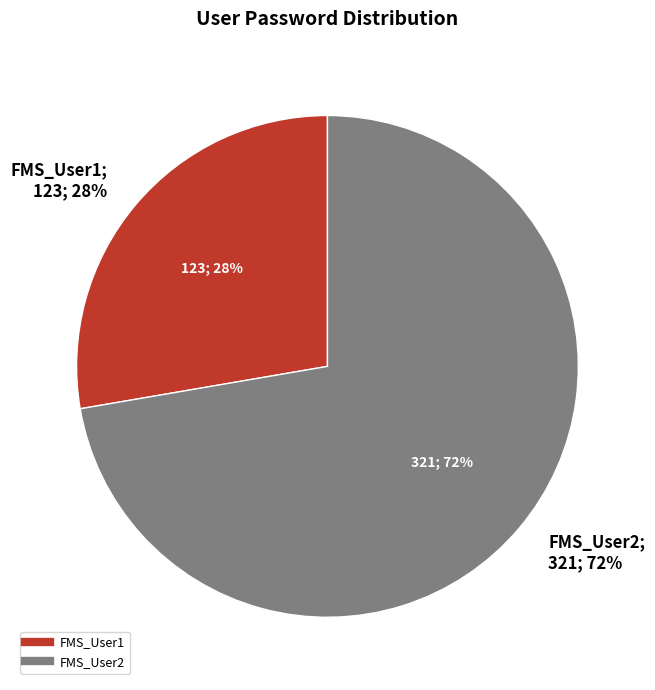

Which slice is the largest?

FMS_User2